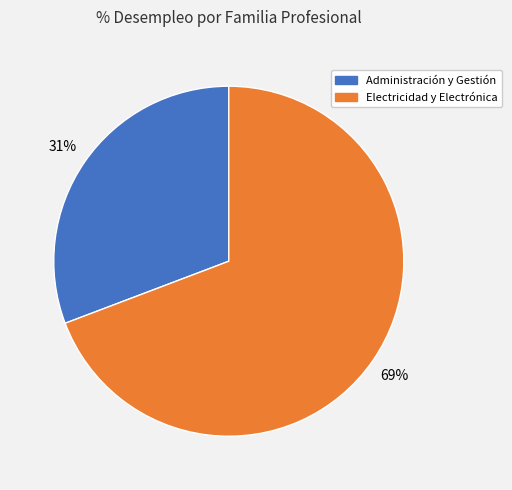

Rank the categories by value from highest to lowest.

Electricidad y Electrónica, Administración y Gestión